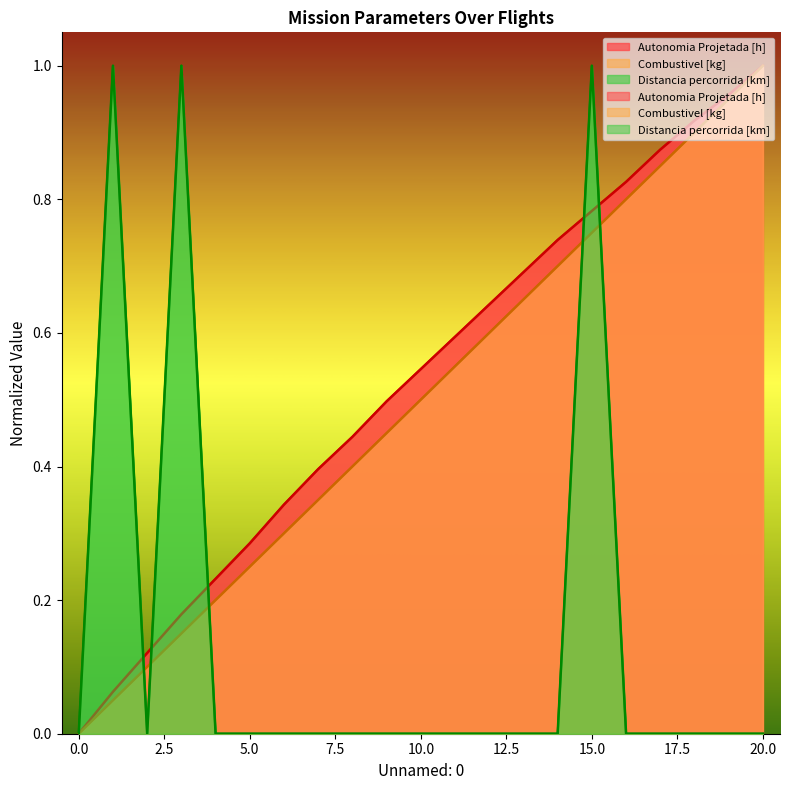

True or false: Combustivel [kg] and Autonomia Projetada [h] cross at least once.

False